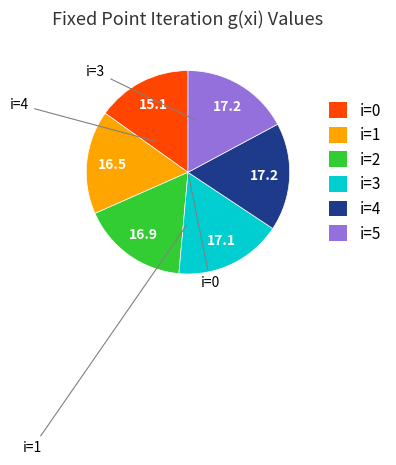

Combined, do i=4 and i=3 account for over 50%?

No